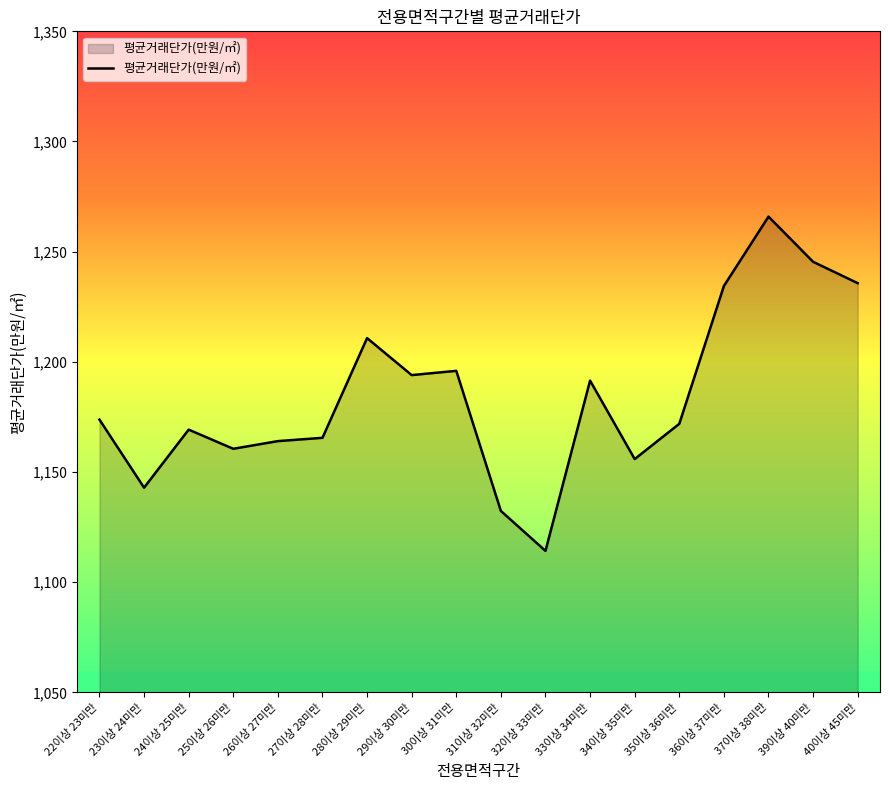

Reading right to left, extract all data points from this chart.

1235.7	1245.4	1265.9	1234.4	1171.9	1155.9	1191.5	1114.2	1132.3	1195.9	1194.0	1210.8	1165.5	1164.0	1160.5	1169.2	1142.9	1173.8